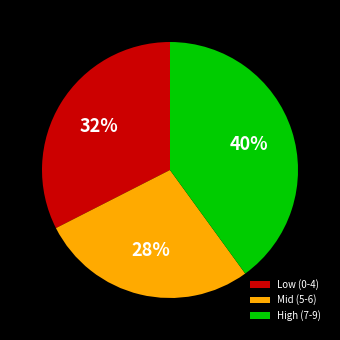

Combined, do Mid (5-6) and High (7-9) account for over 50%?

Yes